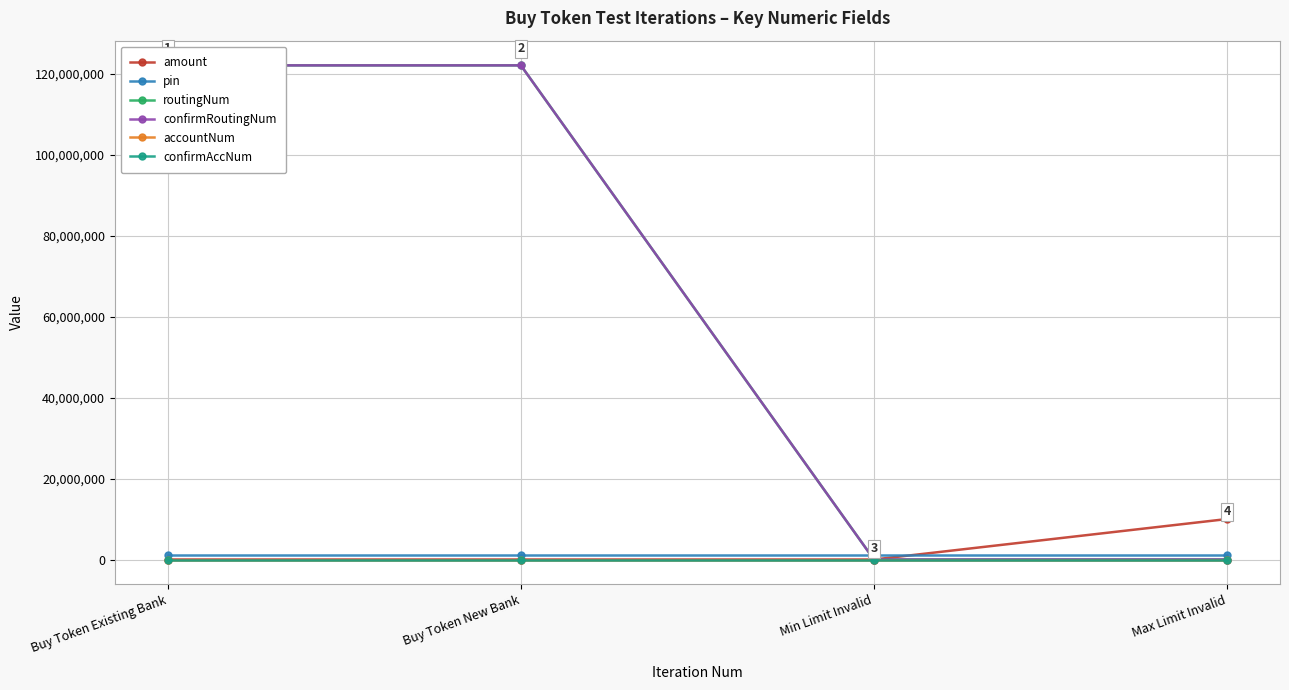

The accountNum series shows 5 at Buy Token New Bank. True or false?

False